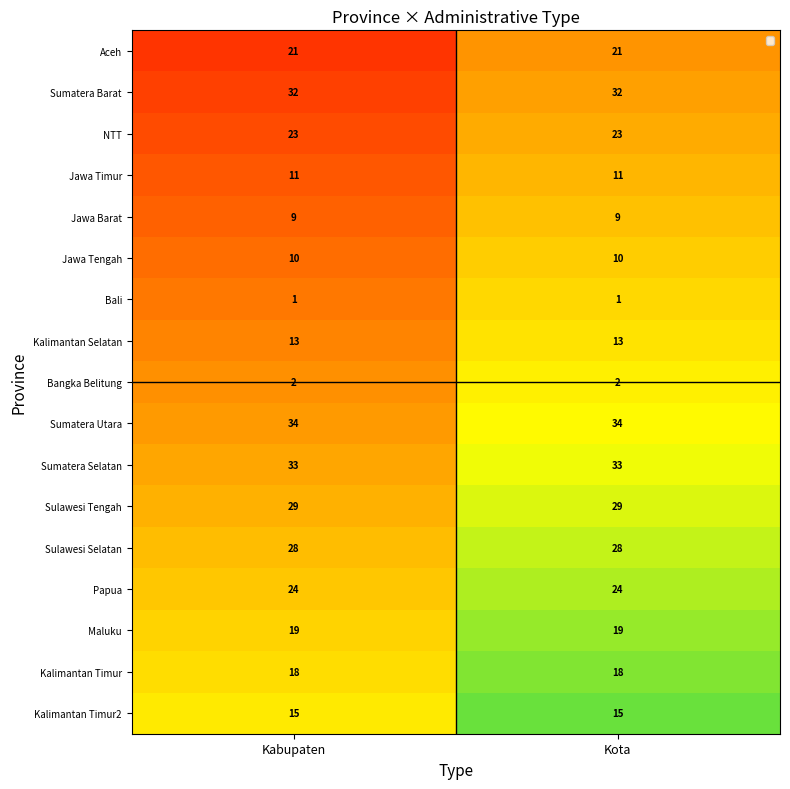

Which series has the largest total across all categories?

Sumatera Utara